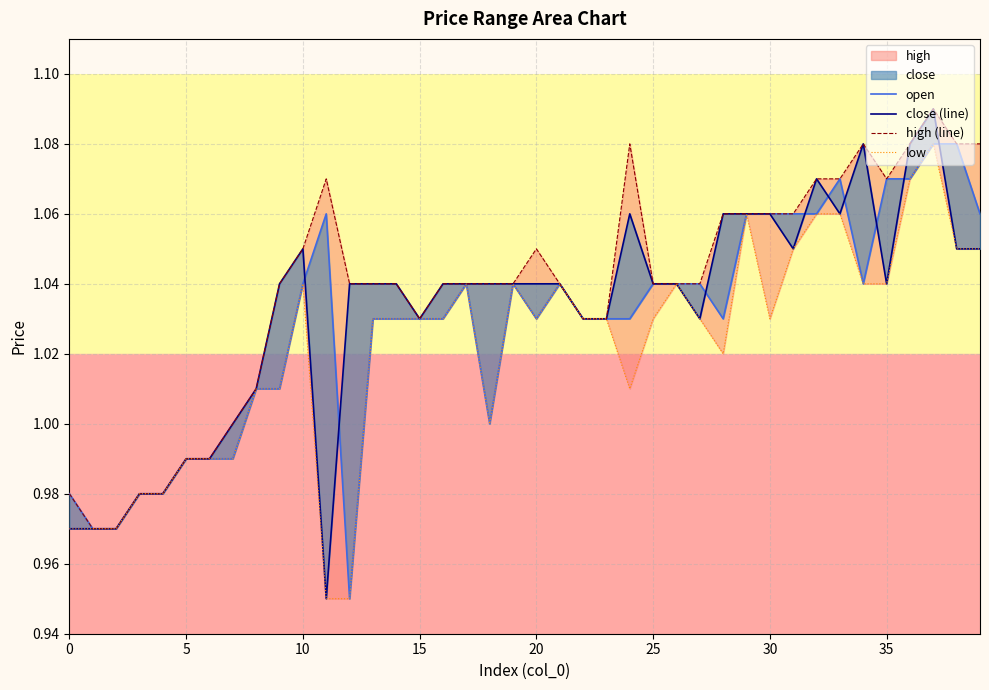

What is the sum of the low values at 39 and 14?

2.1